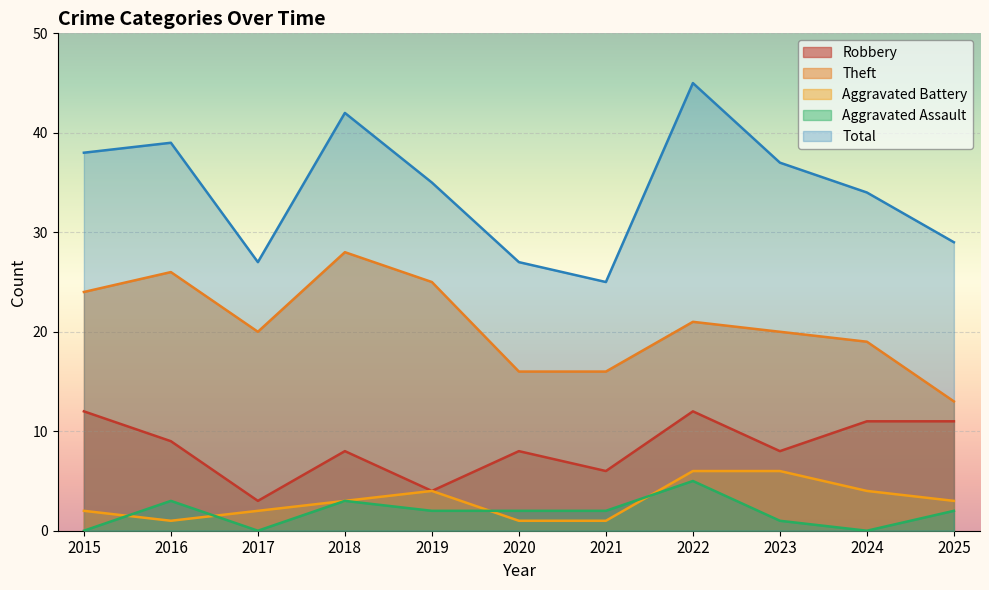

Where is Theft nearest to the value 20?

2017